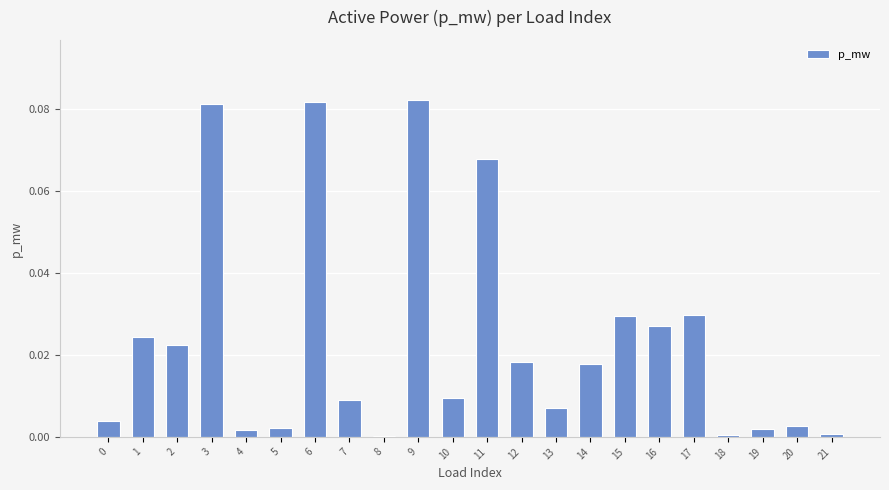

Is it true that the value at 5 is 0.0?

True